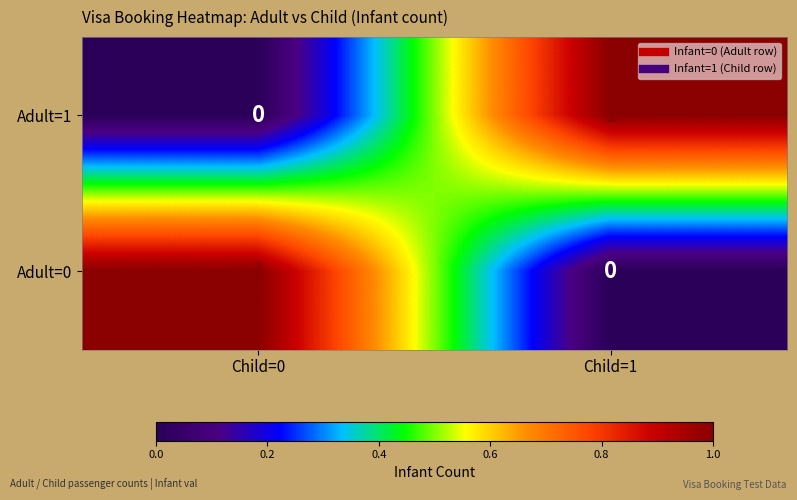

How many distinct data groups are displayed?

2